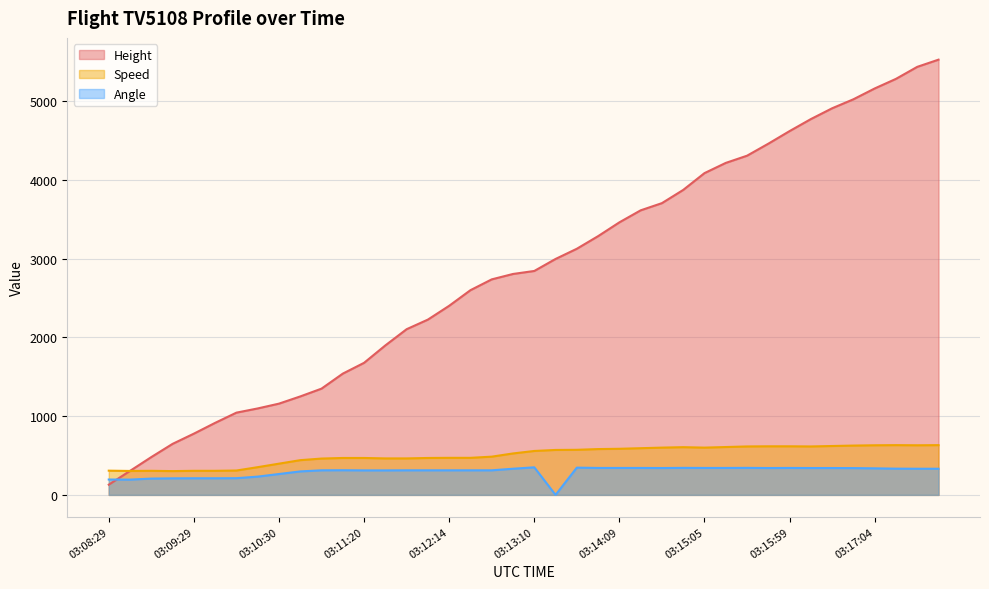

Reading left to right, extract all data points from this chart.

Height: 03:08:29=129.5	03:08:44=304.8	03:08:59=480.1	03:09:14=647.7	03:09:29=777.2	03:09:44=914.4	03:09:59=1043.9	03:10:14=1097.3	03:10:30=1158.2	03:10:44=1249.7	03:10:55=1348.7	03:11:09=1539.2	03:11:20=1676.4	03:11:34=1897.4	03:11:49=2103.1	03:12:00=2225.0	03:12:14=2400.3	03:12:29=2598.4	03:12:44=2735.6	03:12:59=2804.2	03:13:10=2842.3	03:13:24=2994.7	03:13:39=3124.2	03:13:55=3284.2	03:14:09=3459.5	03:14:24=3611.9	03:14:35=3703.3	03:14:49=3871.0	03:15:05=4084.3	03:15:19=4213.9	03:15:31=4305.3	03:15:44=4457.7	03:15:59=4617.7	03:16:14=4770.1	03:16:30=4907.3	03:16:45=5021.6	03:17:04=5158.7	03:17:19=5280.7	03:17:34=5433.1	03:17:45=5524.5
Speed: 03:08:29=307.4	03:08:44=303.7	03:08:59=305.6	03:09:14=301.9	03:09:29=305.6	03:09:44=305.6	03:09:59=309.3	03:10:14=351.9	03:10:30=396.3	03:10:44=440.8	03:10:55=461.1	03:11:09=468.6	03:11:20=468.6	03:11:34=463.0	03:11:49=463.0	03:12:00=468.6	03:12:14=470.4	03:12:29=470.4	03:12:44=485.2	03:12:59=526.0	03:13:10=557.5	03:13:24=570.4	03:13:39=572.3	03:13:55=581.5	03:14:09=585.2	03:14:24=592.6	03:14:35=600.0	03:14:49=605.6	03:15:05=600.0	03:15:19=607.5	03:15:31=614.9	03:15:44=616.7	03:15:59=616.7	03:16:14=614.9	03:16:30=620.4	03:16:45=626.0	03:17:04=629.7	03:17:19=631.5	03:17:34=629.7	03:17:45=631.5
Angle: 03:08:29=195.0	03:08:44=194.0	03:08:59=207.0	03:09:14=210.0	03:09:29=211.0	03:09:44=211.0	03:09:59=212.0	03:10:14=232.0	03:10:30=265.0	03:10:44=298.0	03:10:55=312.0	03:11:09=313.0	03:11:20=311.0	03:11:34=311.0	03:11:49=312.0	03:12:00=312.0	03:12:14=312.0	03:12:29=312.0	03:12:44=312.0	03:12:59=332.0	03:13:10=350.0	03:13:24=0.0	03:13:39=346.0	03:13:55=342.0	03:14:09=342.0	03:14:24=342.0	03:14:35=341.0	03:14:49=343.0	03:15:05=342.0	03:15:19=342.0	03:15:31=343.0	03:15:44=341.0	03:15:59=342.0	03:16:14=341.0	03:16:30=341.0	03:16:45=340.0	03:17:04=337.0	03:17:19=333.0	03:17:34=332.0	03:17:45=332.0